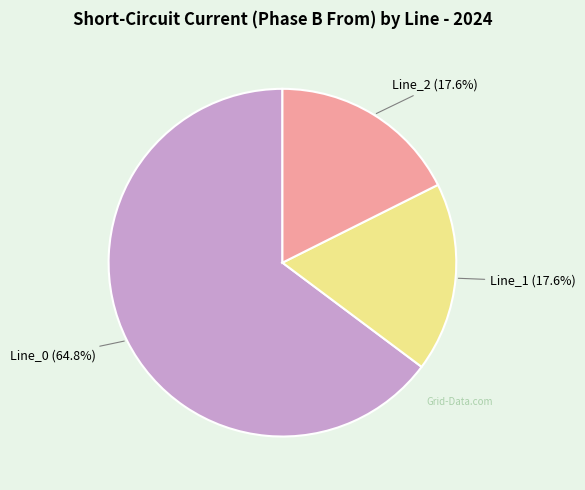

What percentage is the Line_1 slice, to the nearest percent?

18%